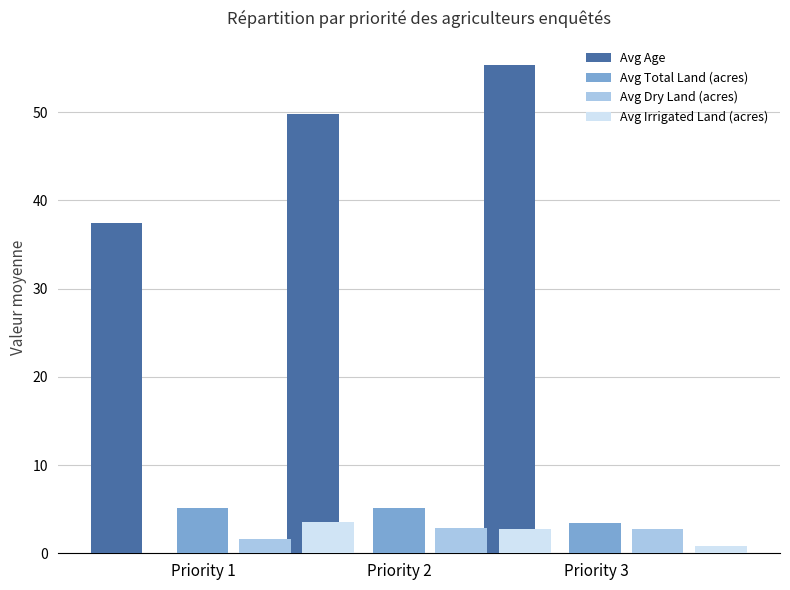

Is the value of Avg Age at Priority 1 greater than the value of Avg Total Land (acres) at Priority 2?

Yes